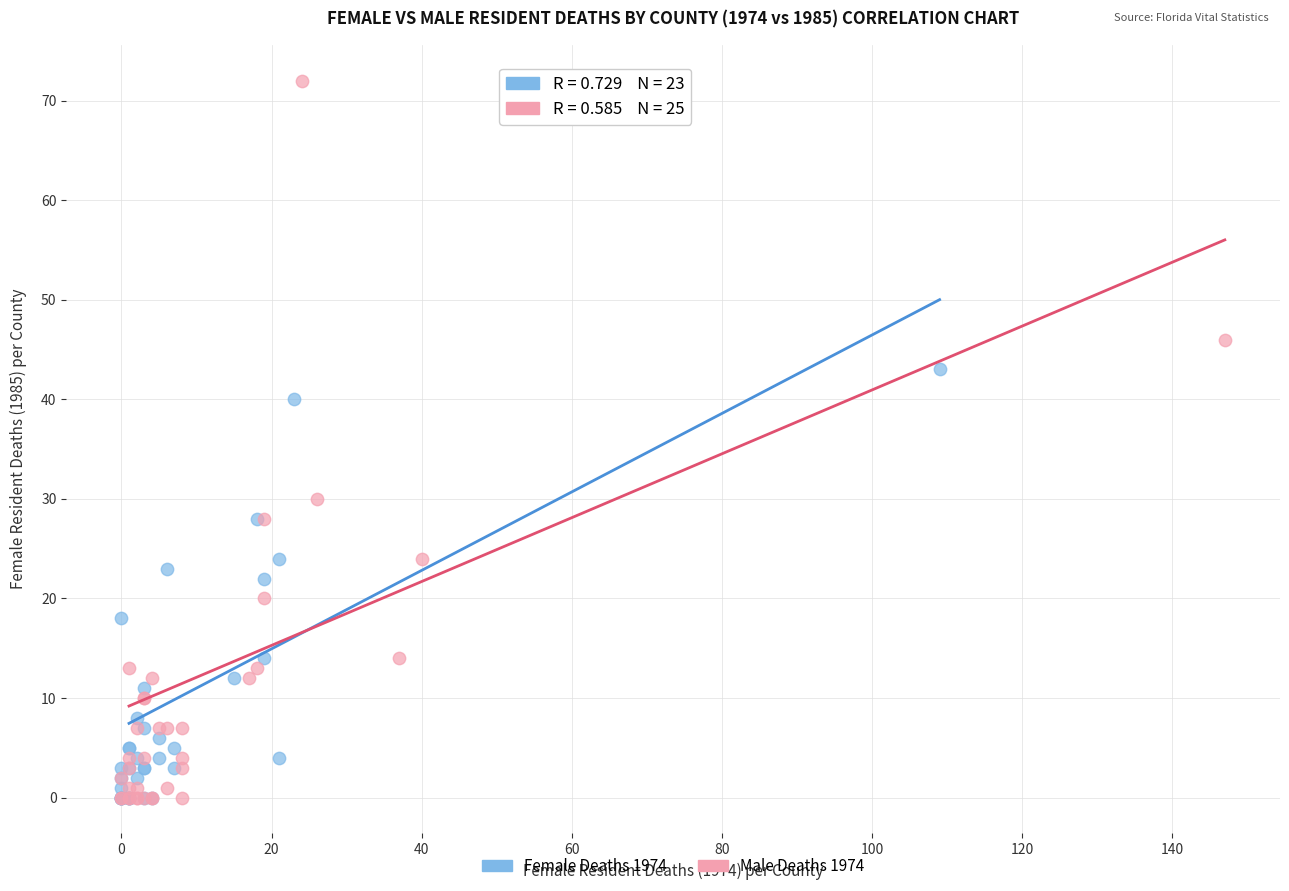

Which series reaches the maximum Y coordinate?

Male Deaths 1974